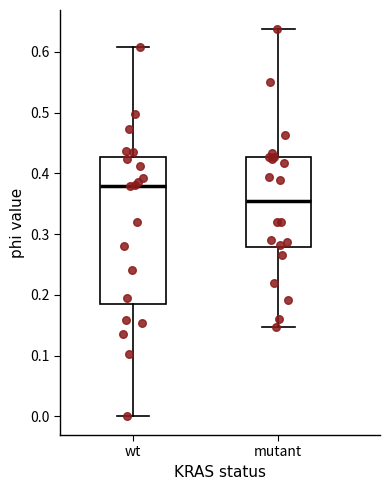

Where does the upper whisker of the box for mutant end on the y-axis? The values are not printed on the chart, so give them approximately, as read against the axis.

0.64